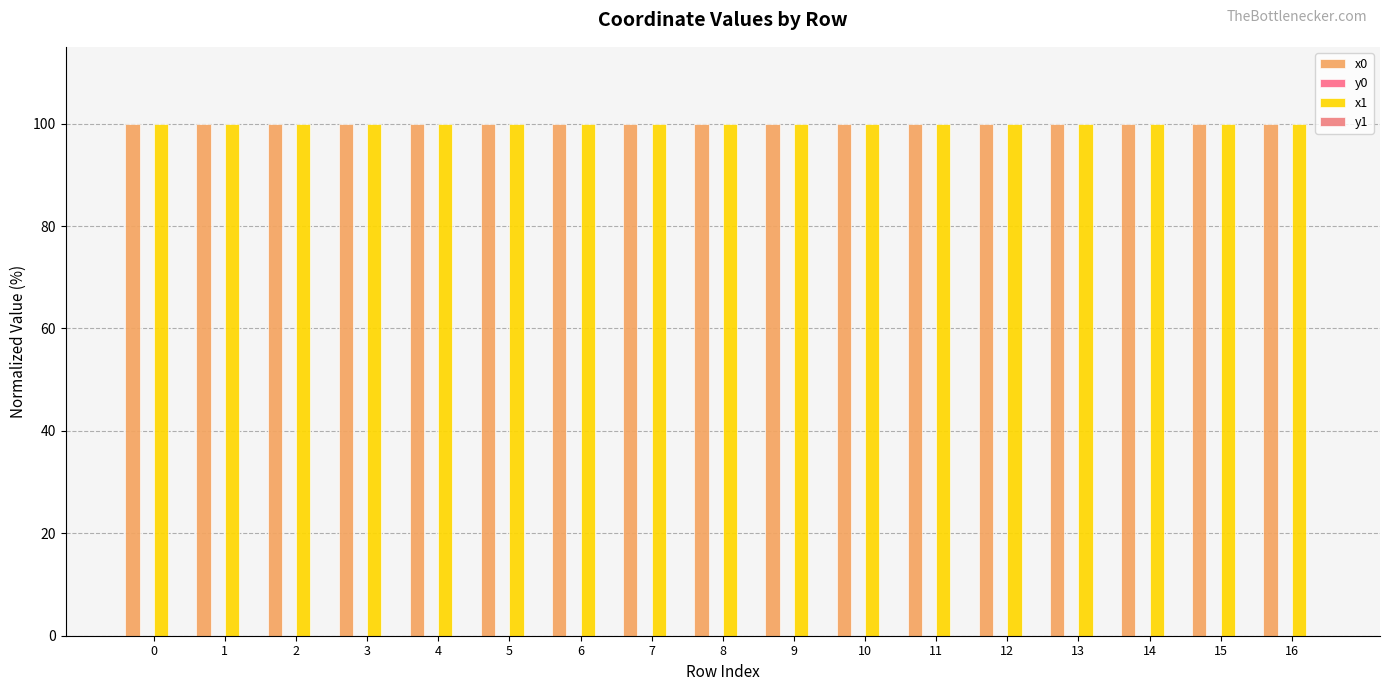

Reading right to left, list all the values displayed in this chart.

x0: 100.0	100.0	100.0	100.0	100.0	100.0	100.0	100.0	100.0	100.0	100.0	100.0	100.0	100.0	100.0	100.0	100.0
y0: 0.0	0.0	0.0	0.0	0.0	0.0	0.0	0.0	0.0	0.0	0.0	0.0	0.0	0.0	0.0	0.0	0.0
x1: 100.0	100.0	100.0	100.0	100.0	100.0	100.0	100.0	100.0	100.0	100.0	100.0	100.0	100.0	100.0	100.0	100.0
y1: 0.0	0.0	0.0	0.0	0.0	0.0	0.0	0.0	0.0	0.0	0.0	0.0	0.0	0.0	0.0	0.0	0.0